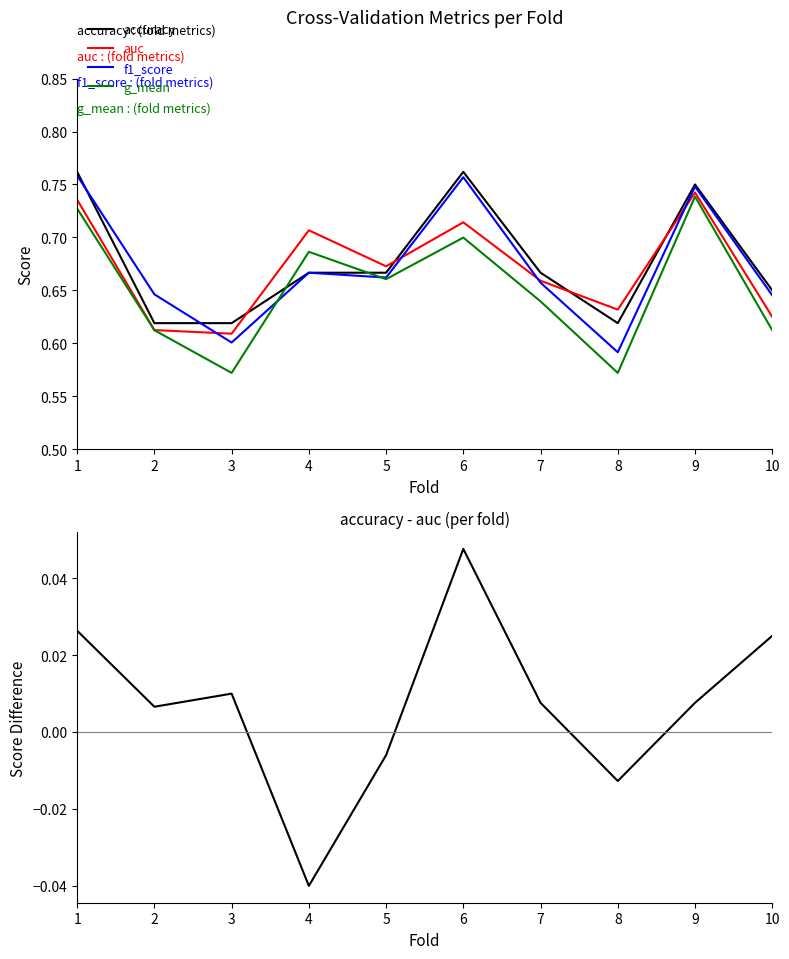

True or false: accuracy and accuracy - auc cross at least once.

False